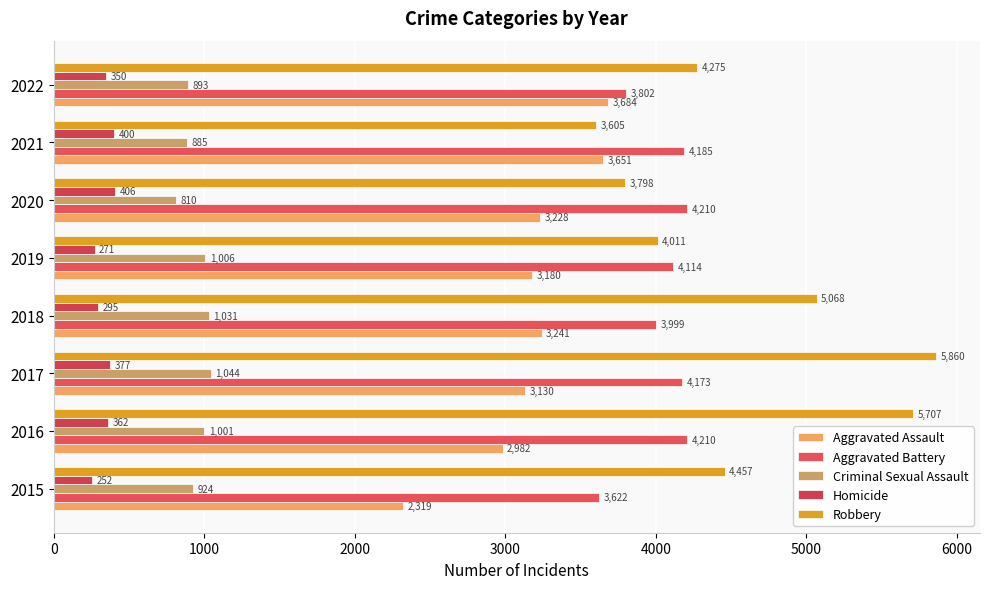

At which label is Aggravated Battery closest to 3916?

2018